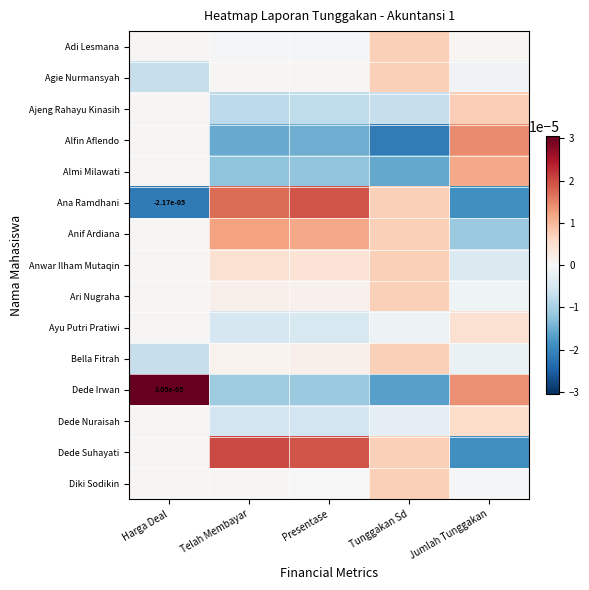

Between Presentase and Tunggakan Sd, which series saw the biggest shift?

Ana Ramdhani